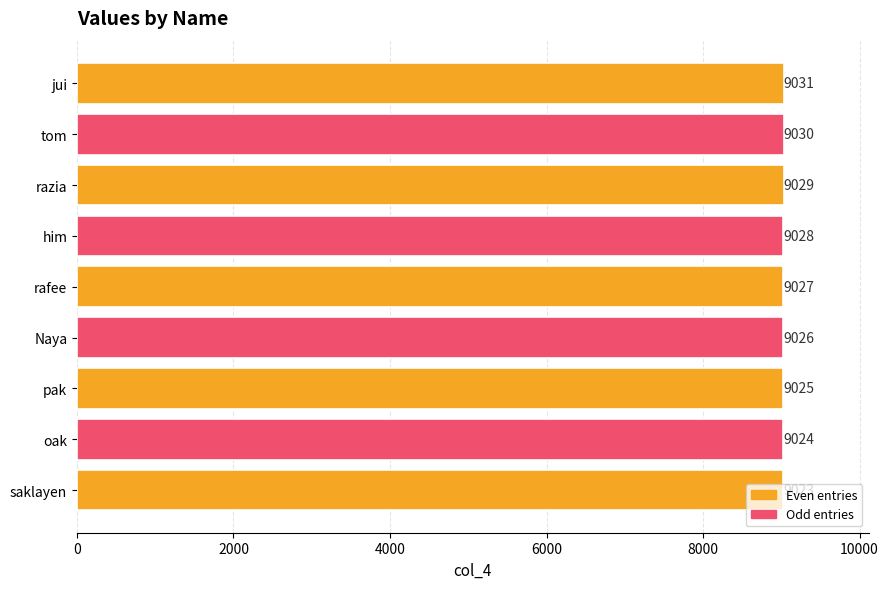

Rank the categories by value from lowest to highest.

saklayen, oak, pak, Naya, rafee, him, razia, tom, jui